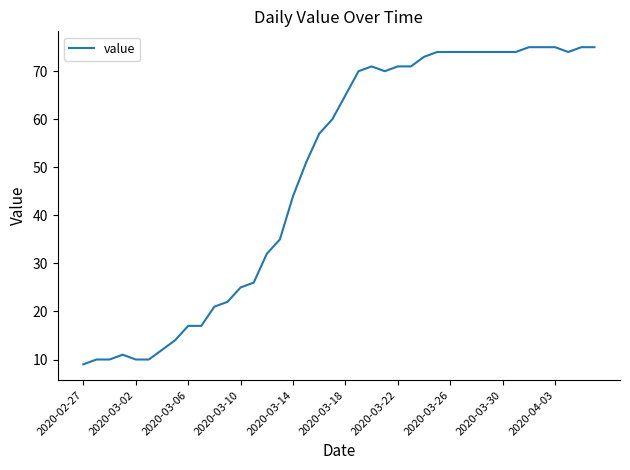

What is the smallest value displayed?

9